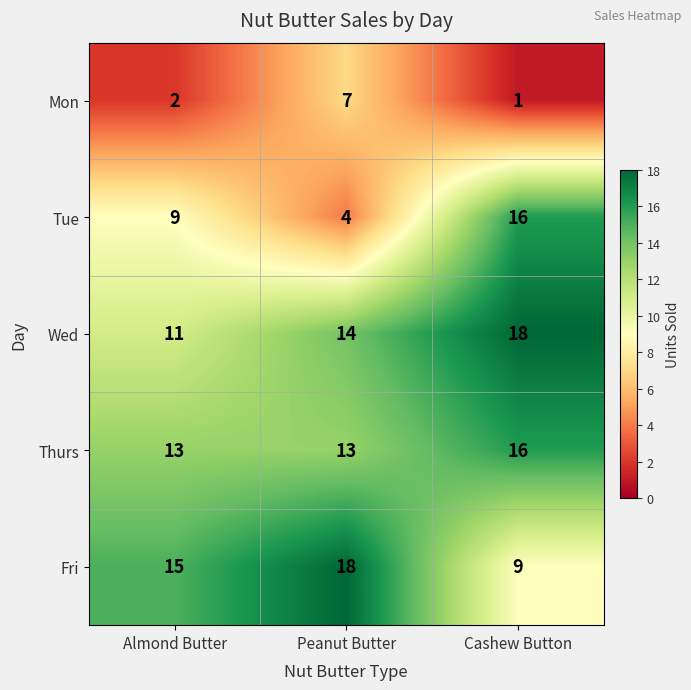

Which series has the largest range (max minus min)?

Tue